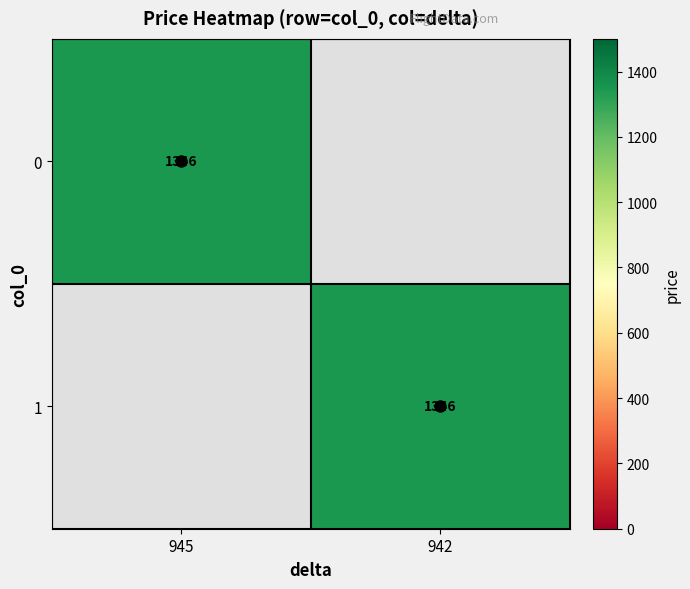

The 0 series shows 2104 at 945. True or false?

False